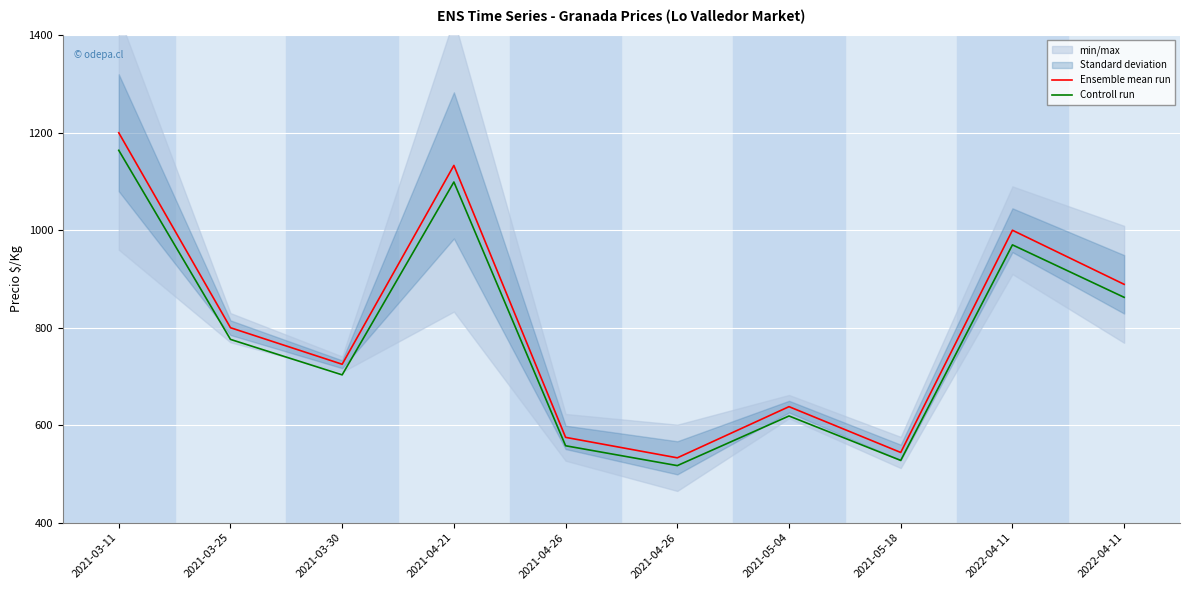

At which label does Ensemble mean run first exceed 800?

2021-03-11